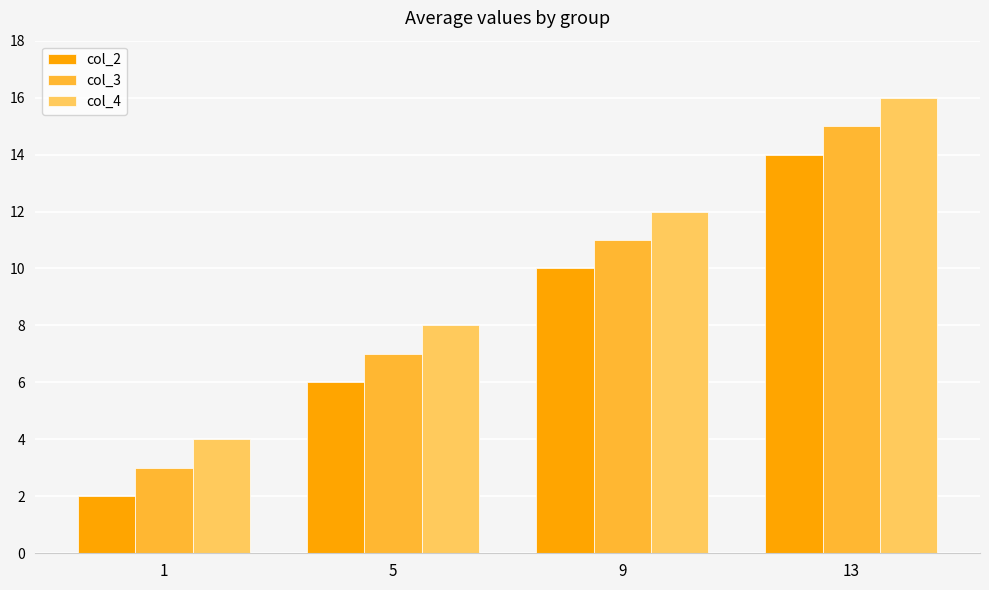

At 1, list the series in order from smallest to largest.

col_2, col_3, col_4